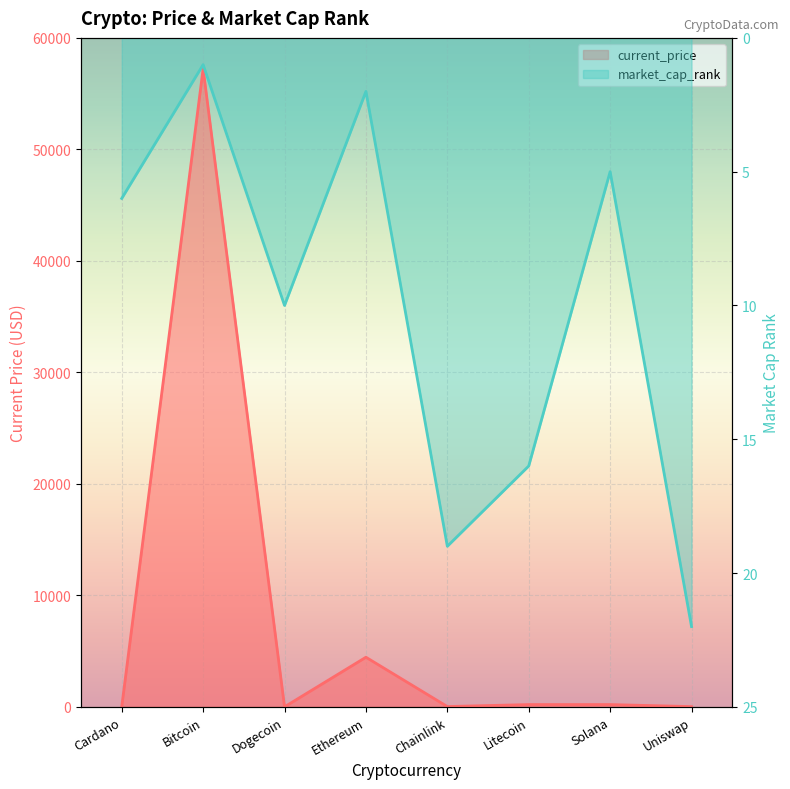

In current_price, how many points are lower than both neighbors (excluding endpoints)?

2